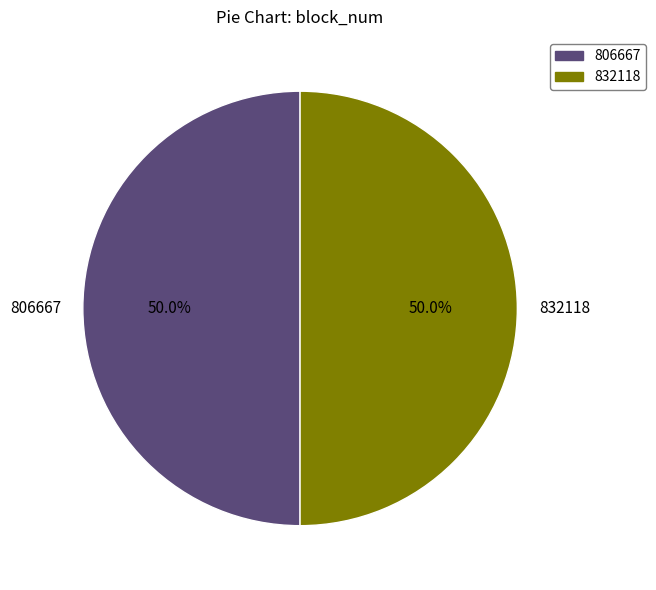

Approximately how many times larger is the value at 806667 compared to 832118?

1.0